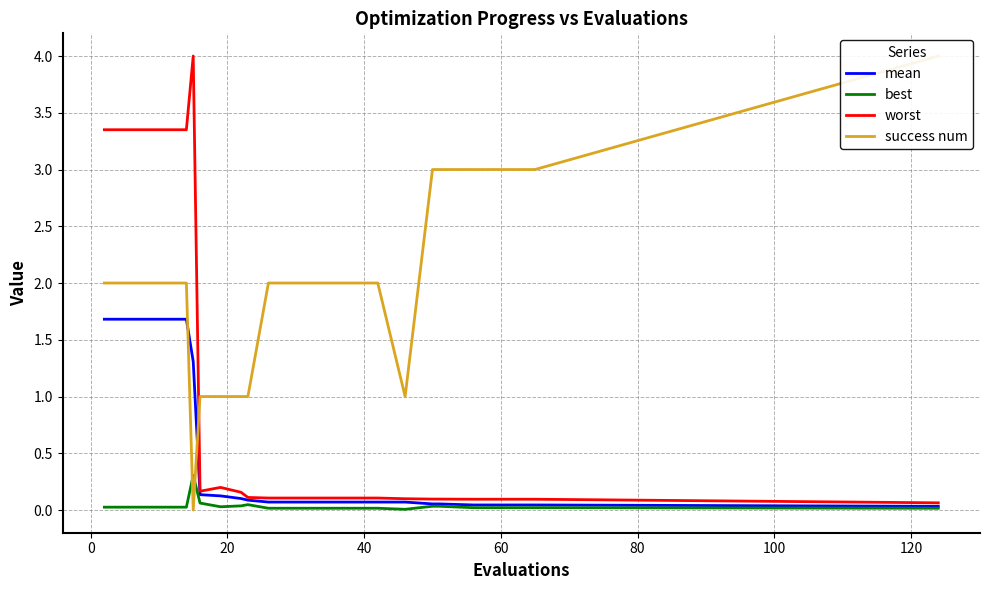

How many lines are shown in the chart?

4